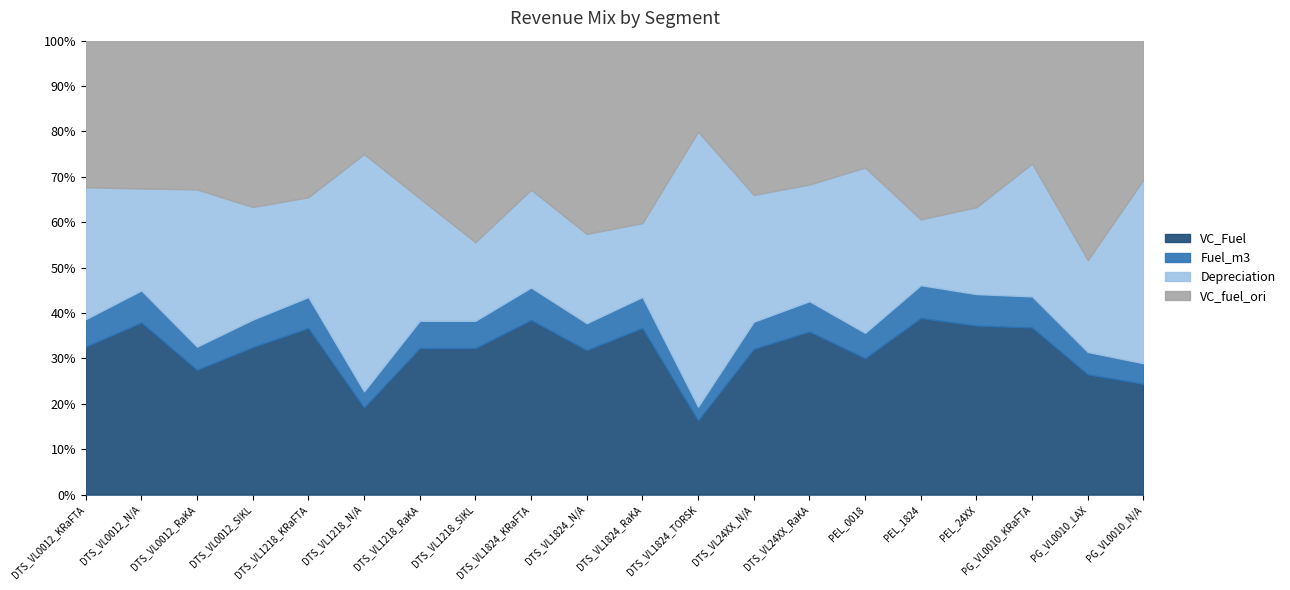

The value of VC_Fuel at PEL_1824 is 12.0. True or false?

False